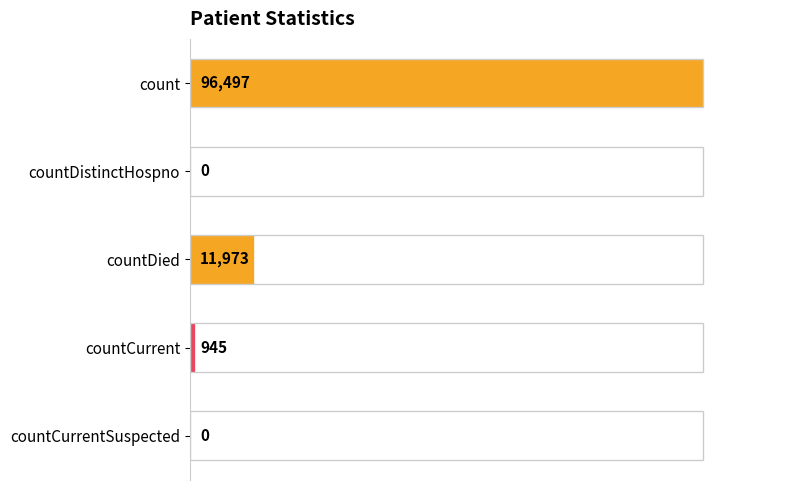

The value at countDied is 11973. True or false?

True